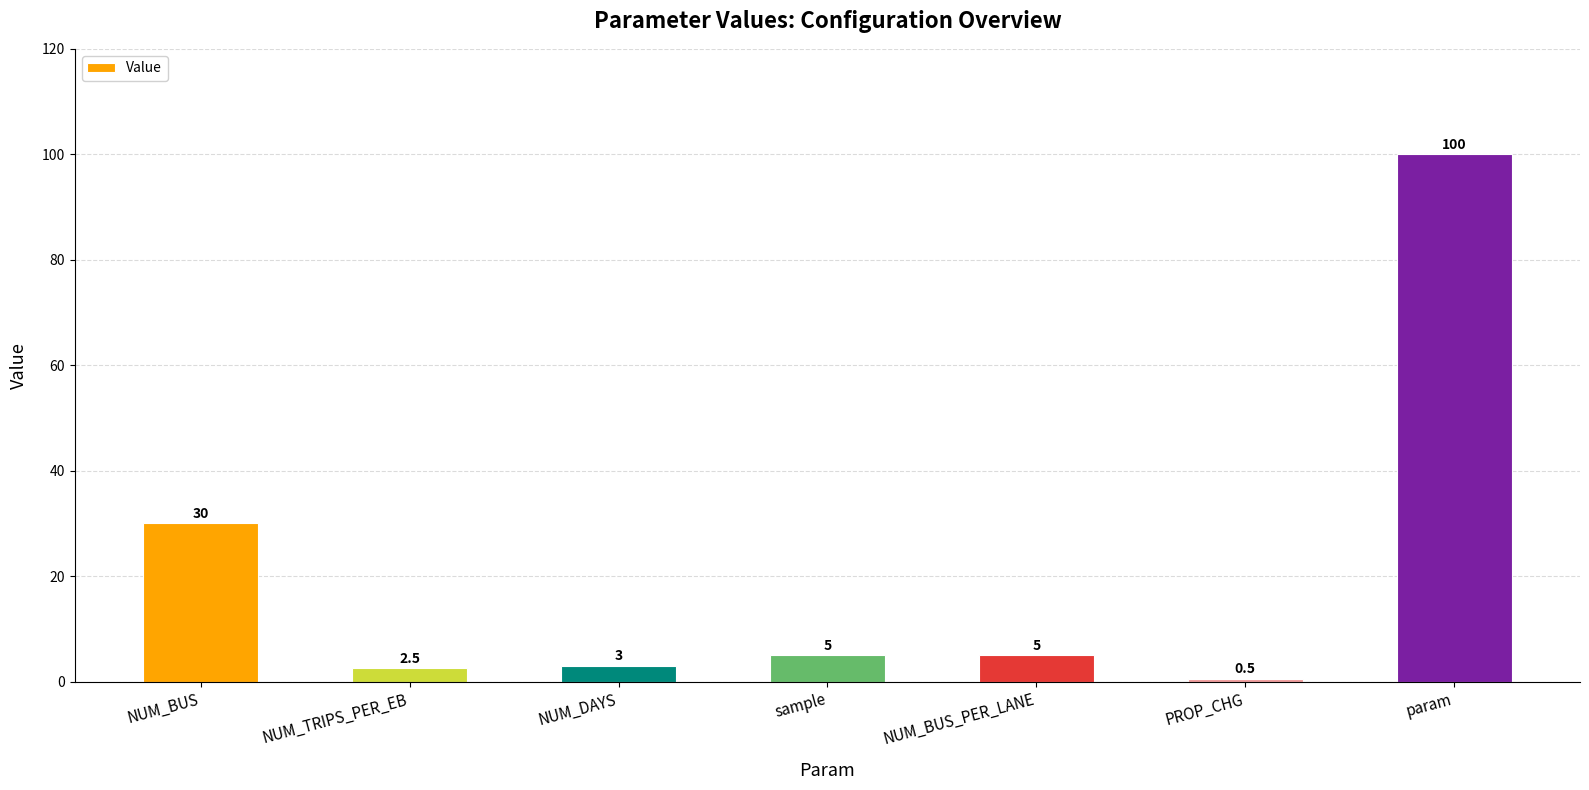

True or false: the data shows 2.5 at NUM_TRIPS_PER_EB.

True